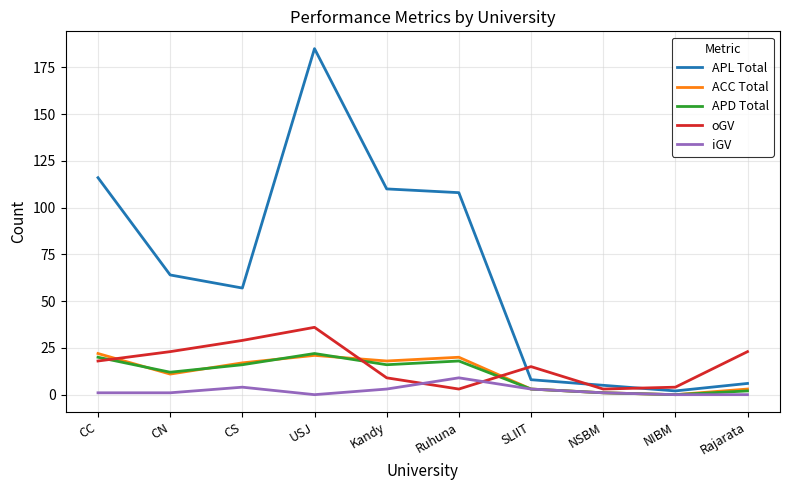

In APL Total, how many points are higher than both neighbors (excluding endpoints)?

1